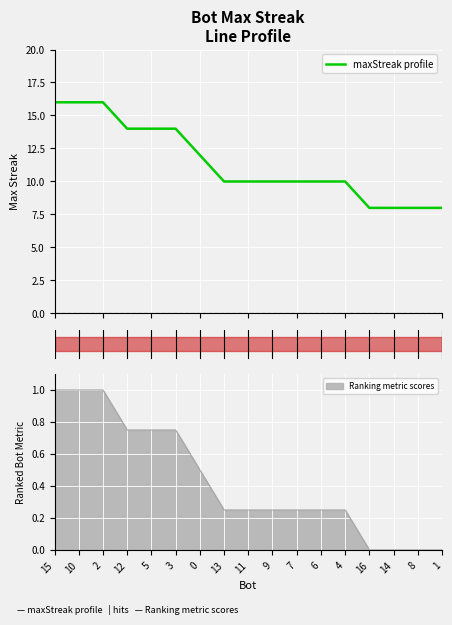

What is the sum of the values at 9 and 16?

18